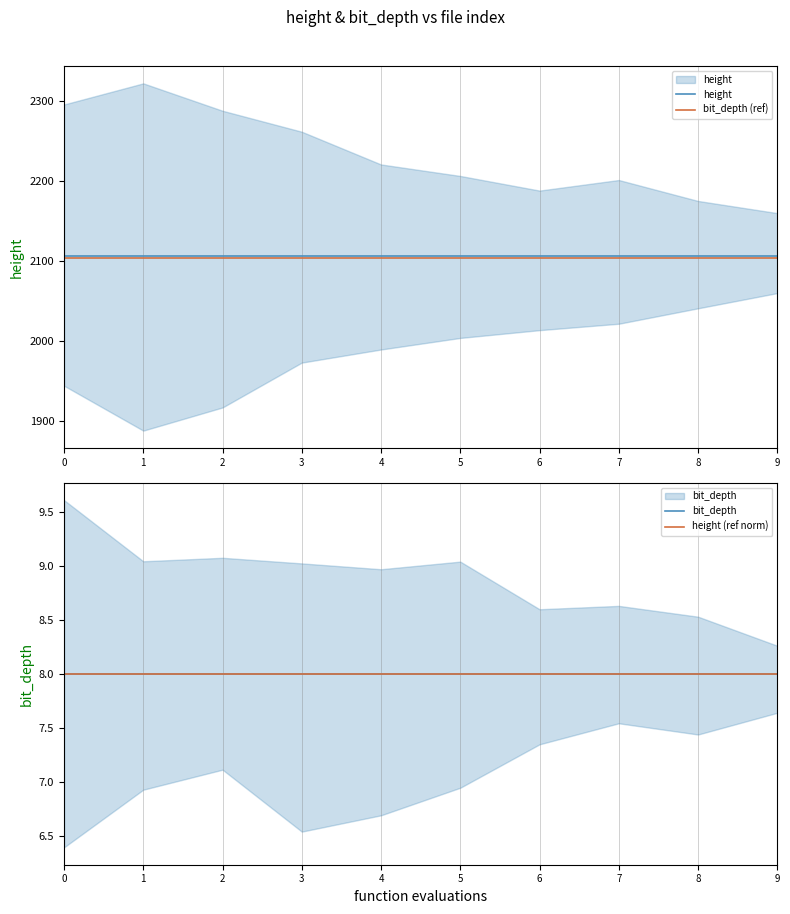

At how many categories does at least one series exceed 1146?

10